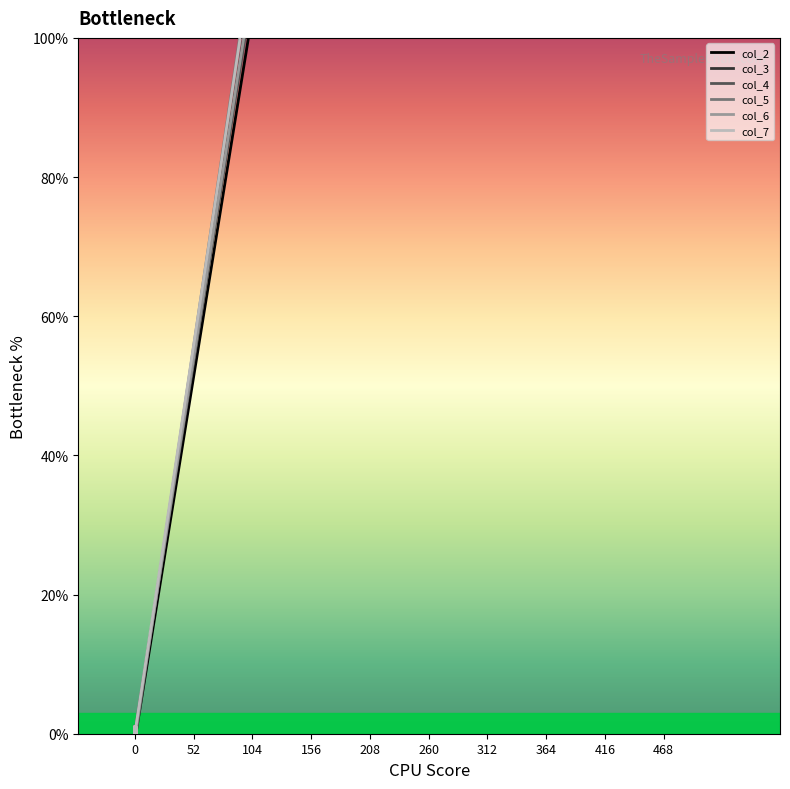

At how many categories does at least one series exceed 436?

2